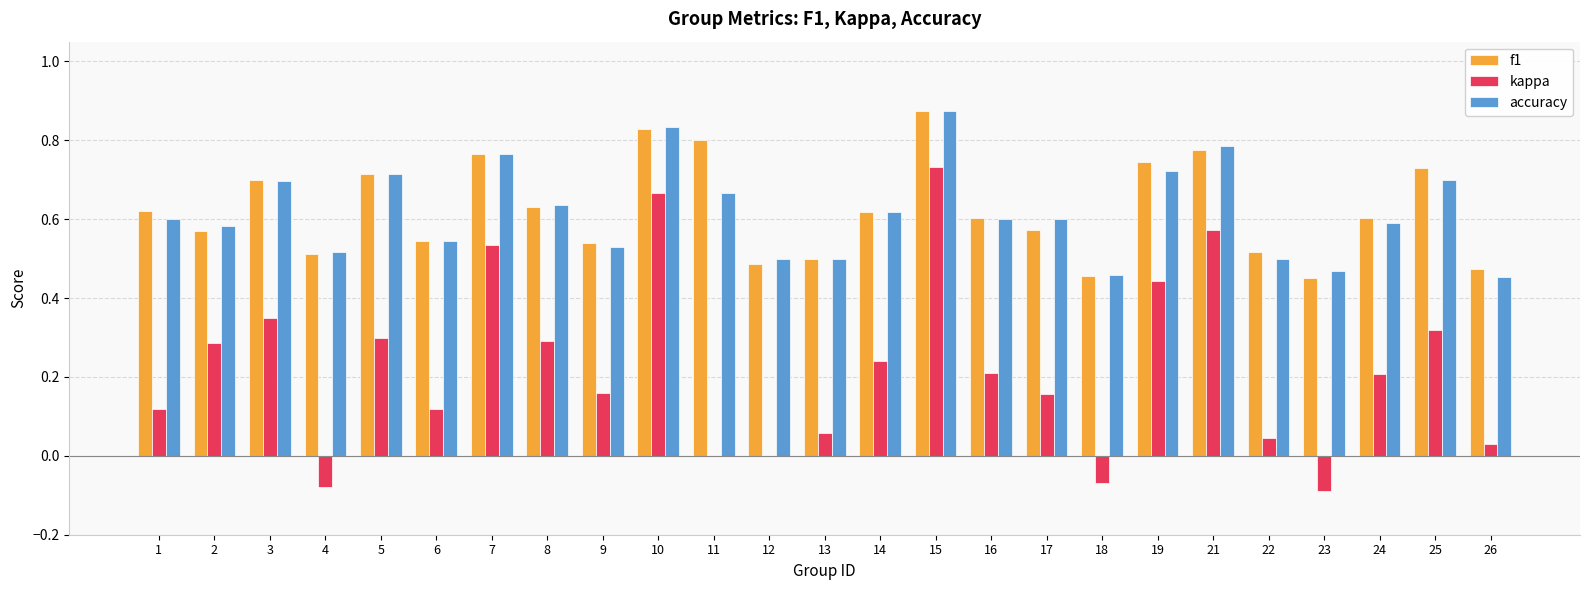

What is the sum of the f1 values at 18 and 2?

1.0